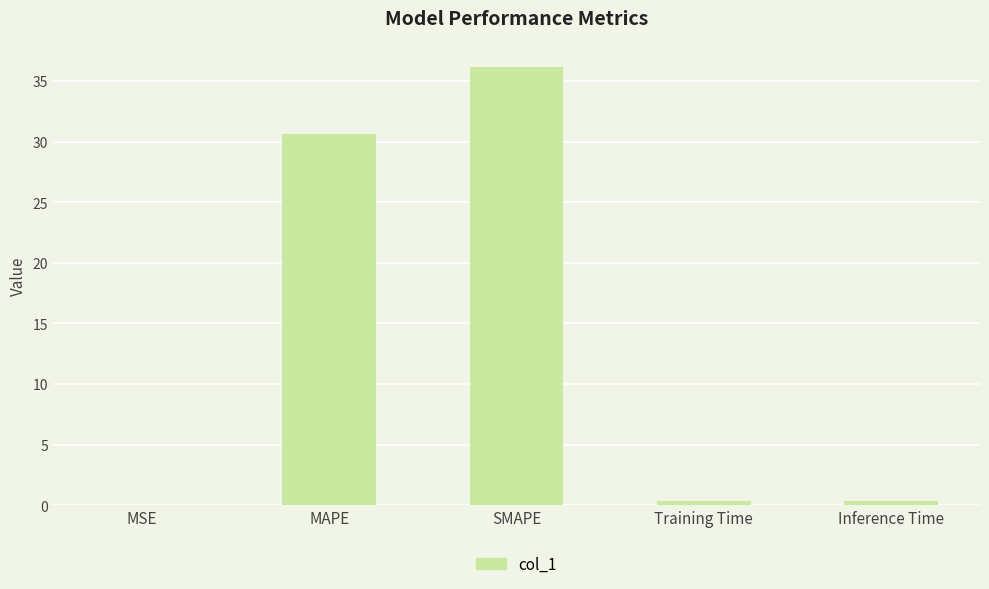

What is the sum of all values?

67.6